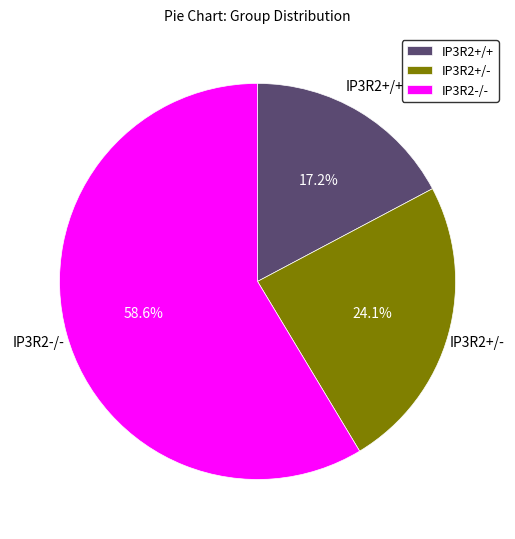

To the nearest percent, what portion does IP3R2+/- represent?

24%